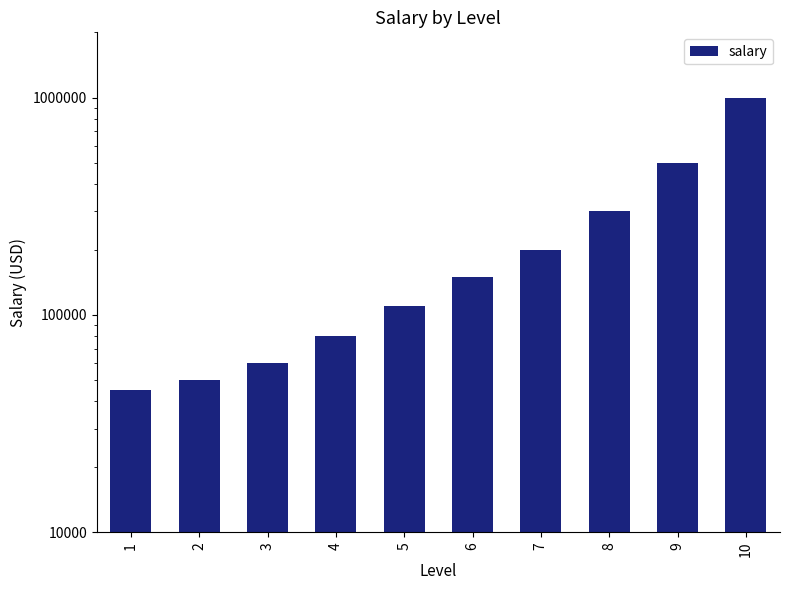

Reading right to left, what are all the values shown in this chart?

10=1000000	9=500000	8=300000	7=200000	6=150000	5=110000	4=80000	3=60000	2=50000	1=45000